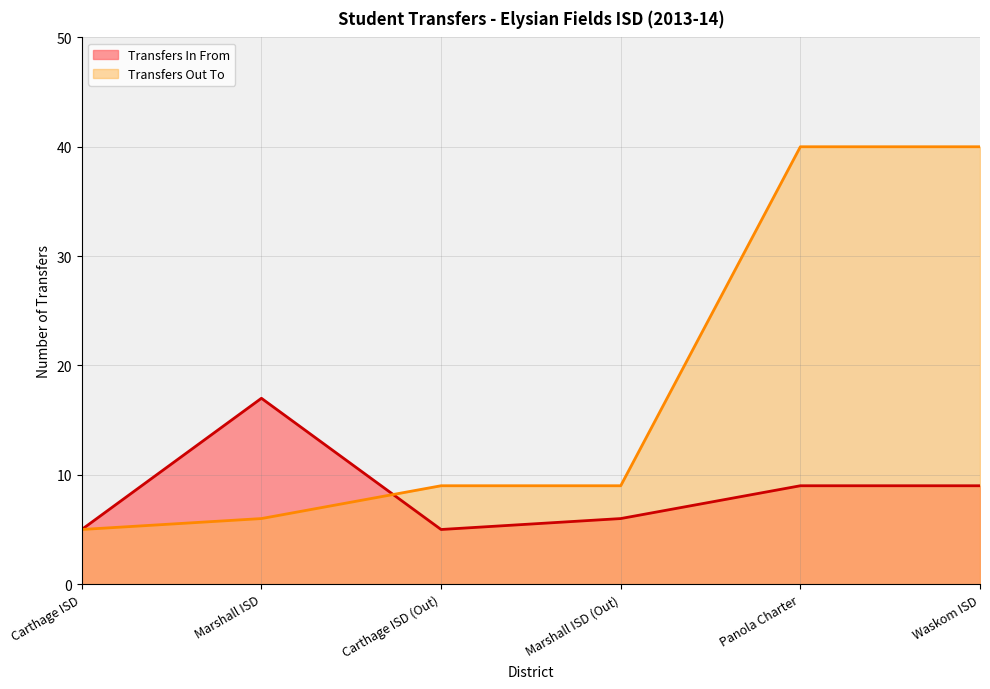

What value does the Transfers Out To series have at Marshall ISD (Out)?

9